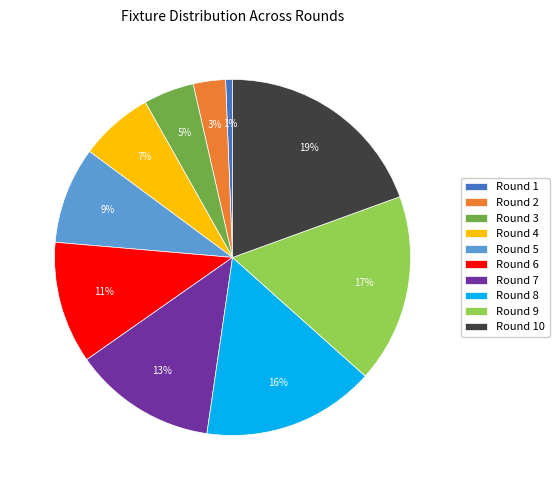

To the nearest percent, what is the difference between the Round 6 and Round 4 slice percentages?

4%